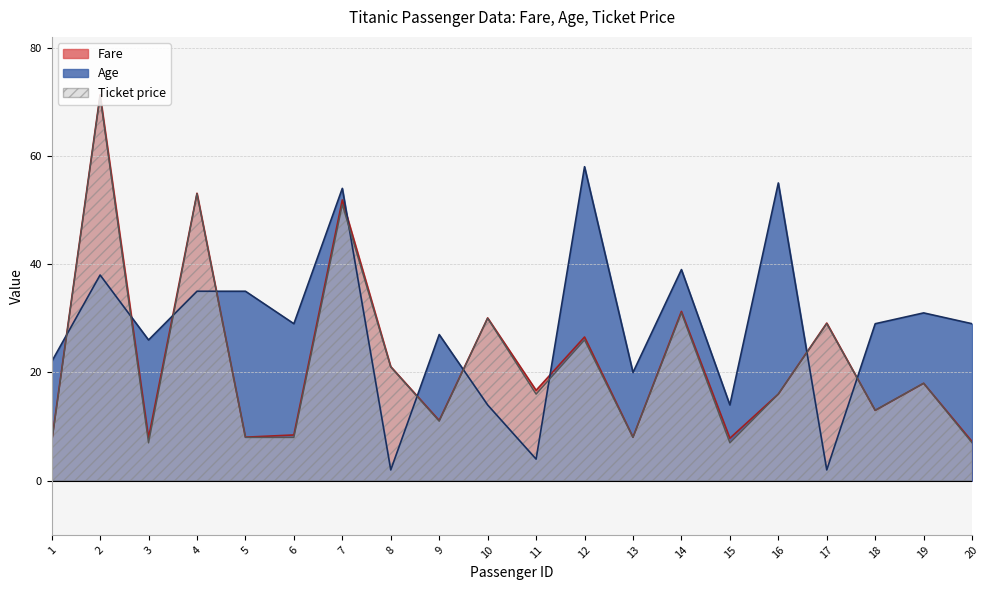

What is the lowest value of the Fare series?

7.2